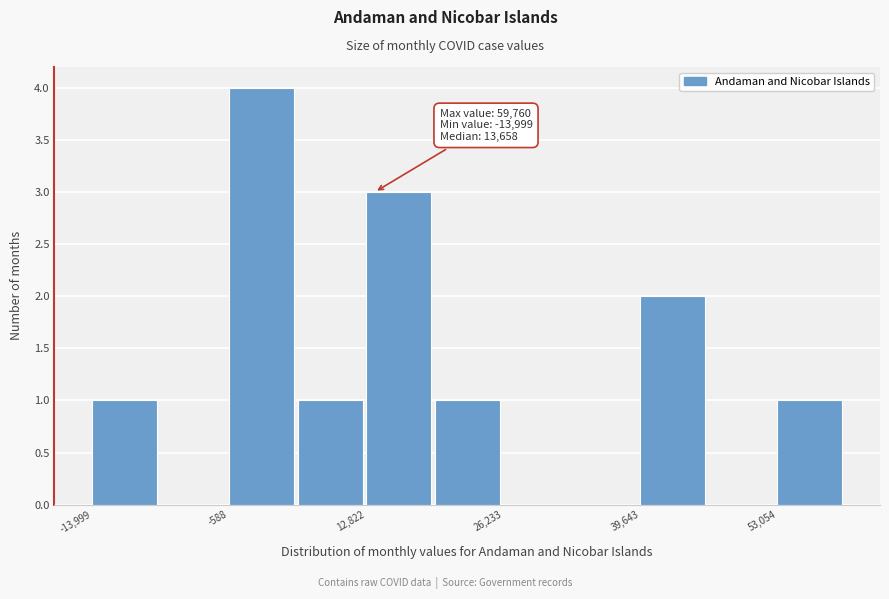

Read against the x-axis, roughly where is the centre of the tallest bar?

2000